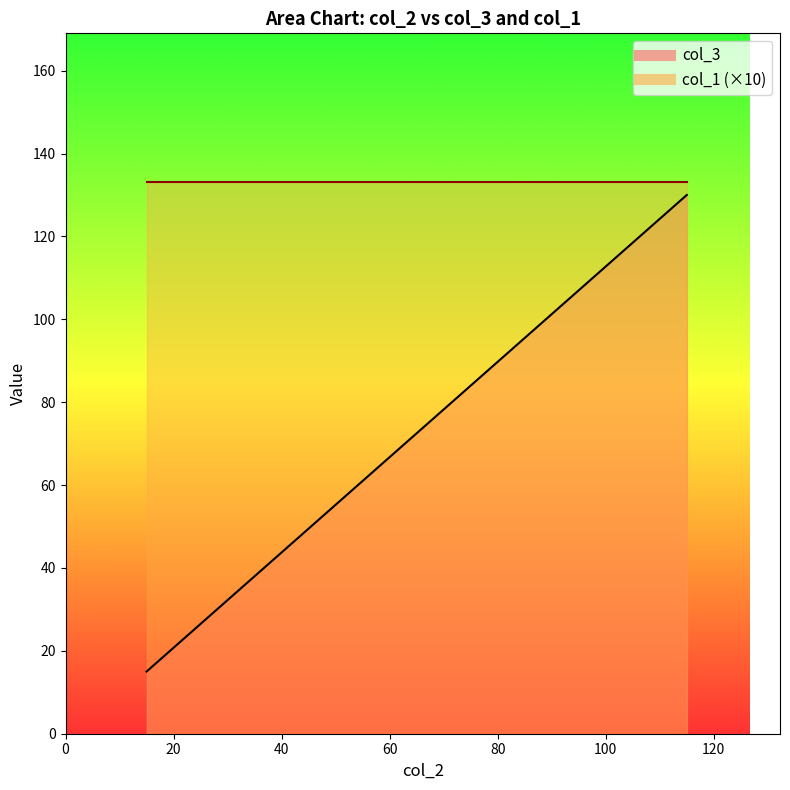

Reading right to left, extract all data points from this chart.

col_3: 115=130.0	115=130.0	115=130.0	115=130.0	115=130.0	115=130.0	115=130.0	115=130.0	115=130.0	115=130.0	115=130.0	115=130.0	115=130.0	115=130.0	115=130.0	115=130.0	115=130.0	15=15.0	15=15.0	15=15.0
col_1: 115=13.3	115=13.3	115=13.3	115=13.3	115=13.3	115=13.3	115=13.3	115=13.3	115=13.3	115=13.3	115=13.3	115=13.3	115=13.3	115=13.3	115=13.3	115=13.3	115=13.3	15=13.3	15=13.3	15=13.3